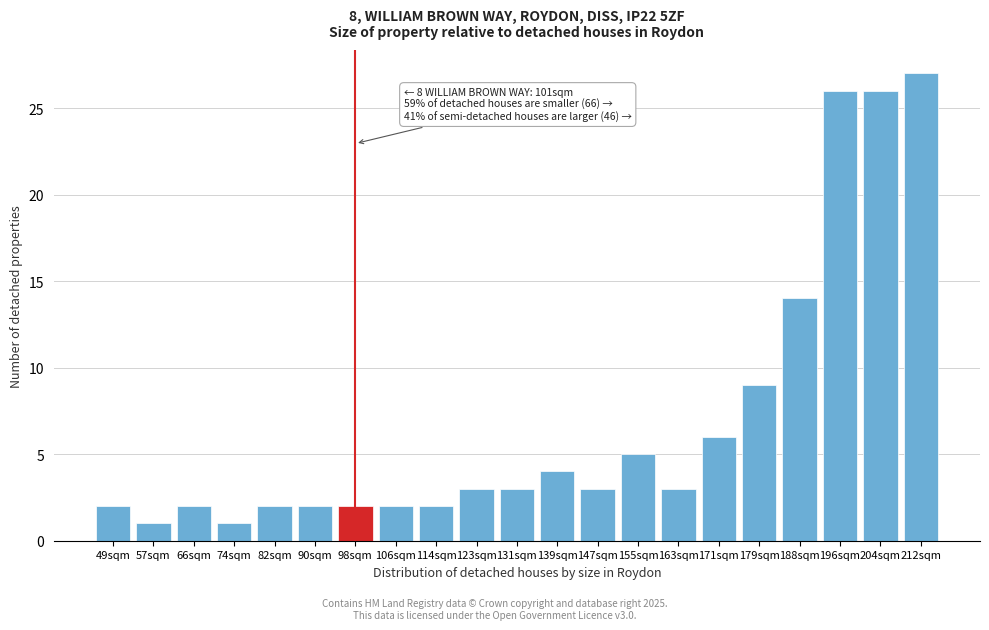

Reading left to right, what are all the values shown in this chart?

2	1	2	1	2	2	2	2	2	3	3	4	3	5	3	6	9	14	26	26	27